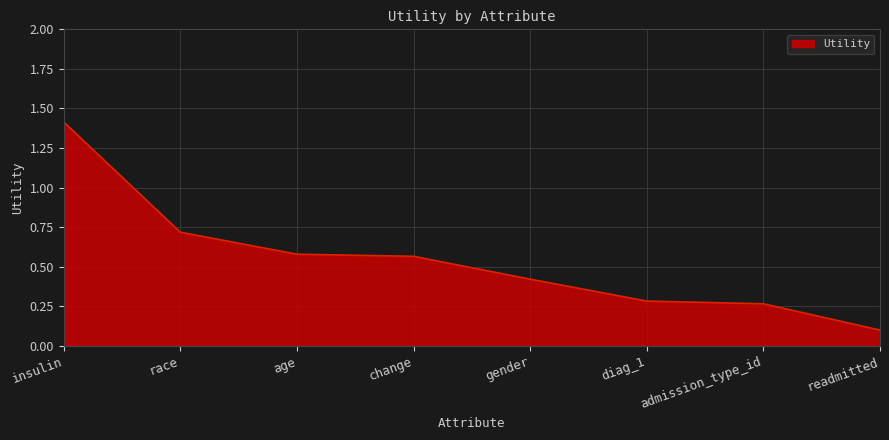

What is the sum of the values at insulin and readmitted?

1.5